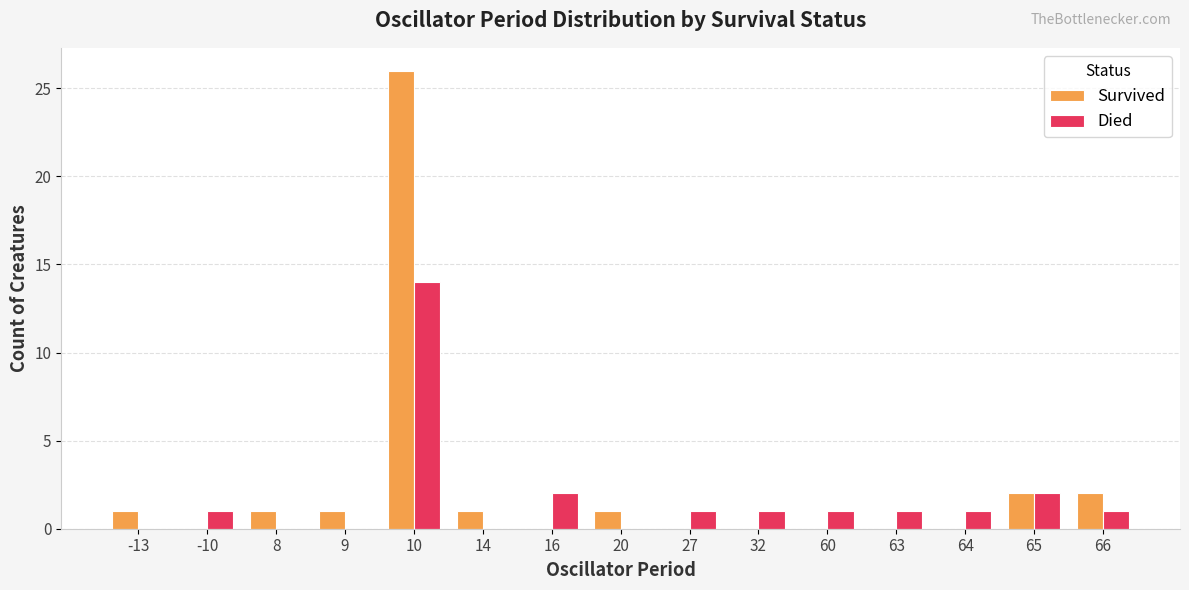

What is the highest value of the Survived series?

26